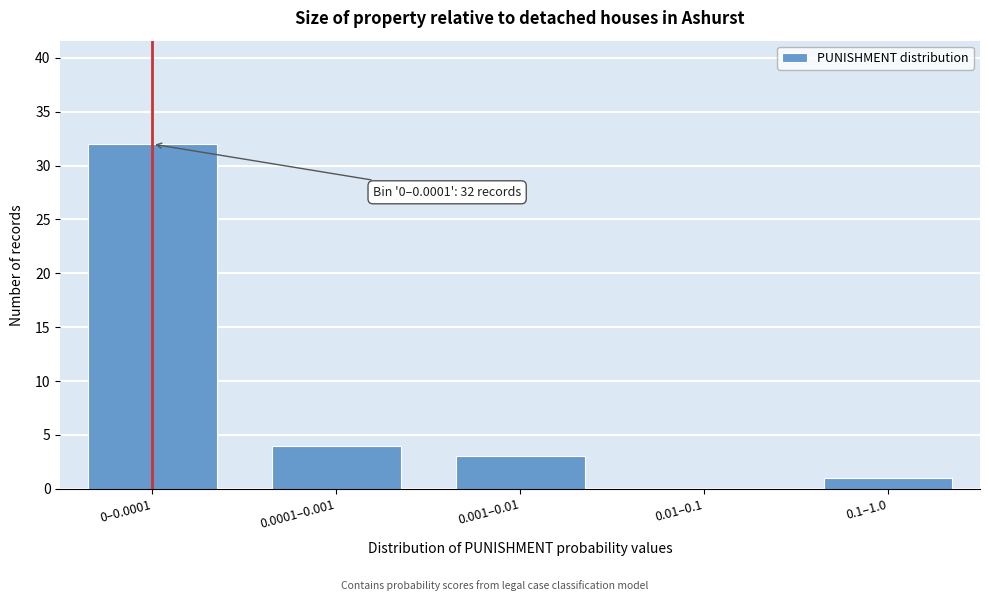

Reading right to left, transcribe all the data shown in this chart.

0.1–1.0=1	0.01–0.1=0	0.001–0.01=3	0.0001–0.001=4	0–0.0001=32